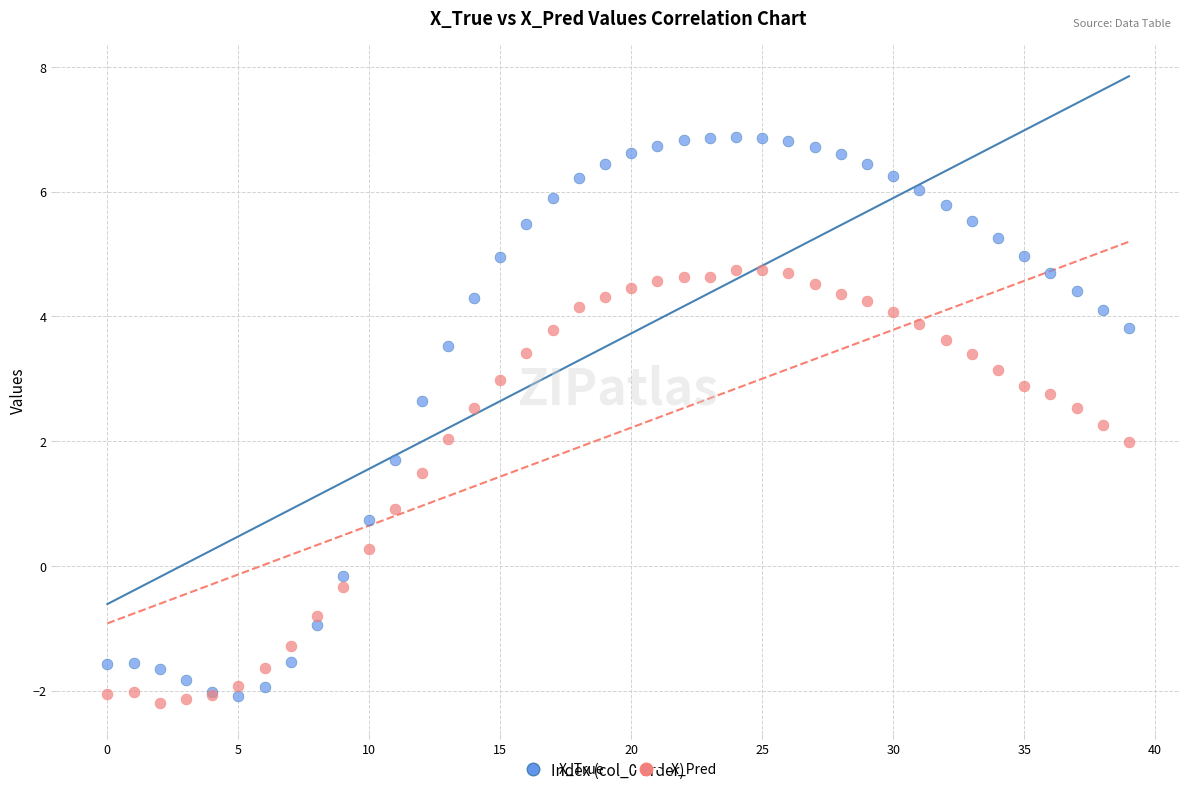

What are all the series names shown in the legend?

X_True, X_Pred